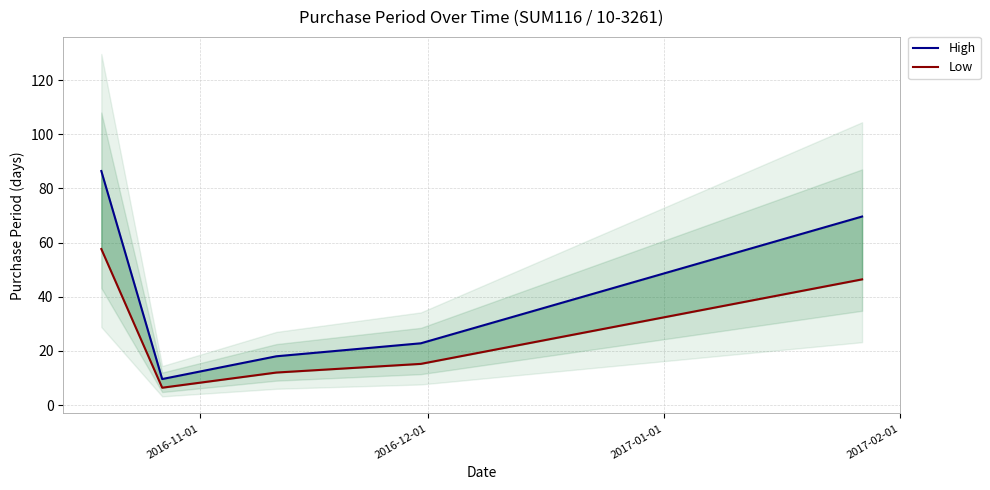

What is the total value across all series at 2017-02-01?

38.0